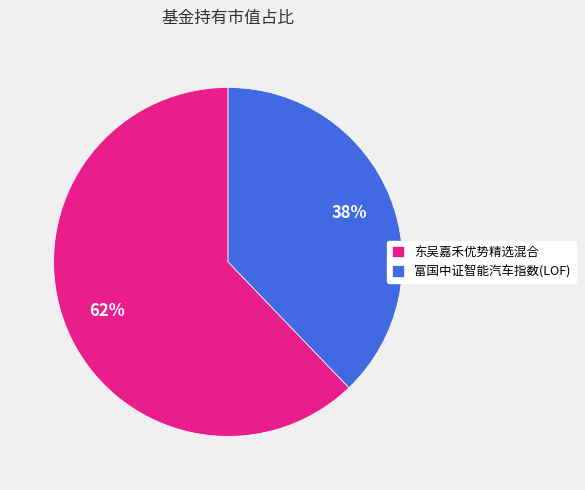

The 富国中证智能汽车指数(LOF) slice represents 29% of the pie. True or false?

False